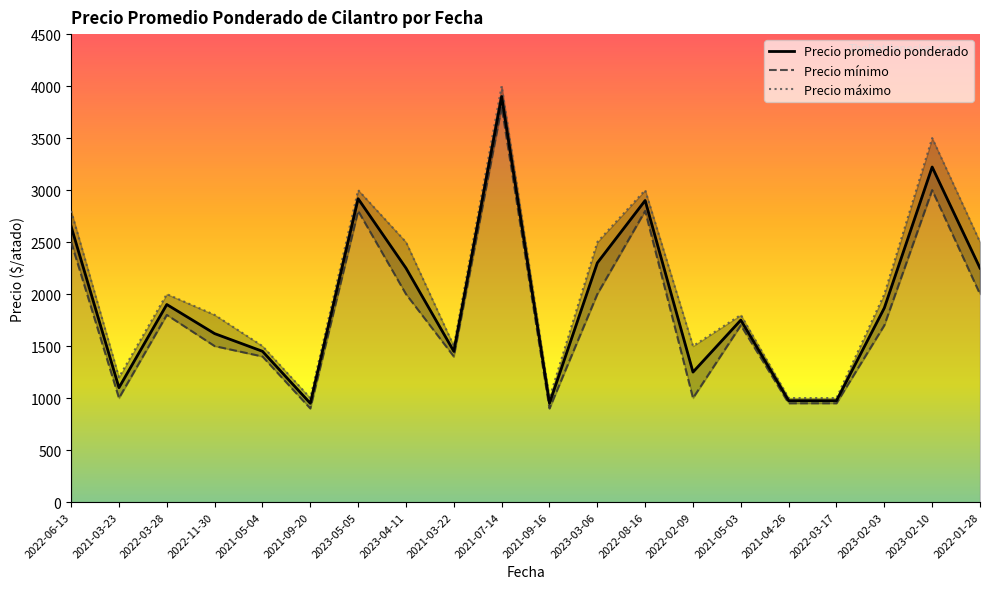

Is the value of Precio minimo at 2023-04-11 greater than the value of Precio maximo at 2021-03-23?

Yes